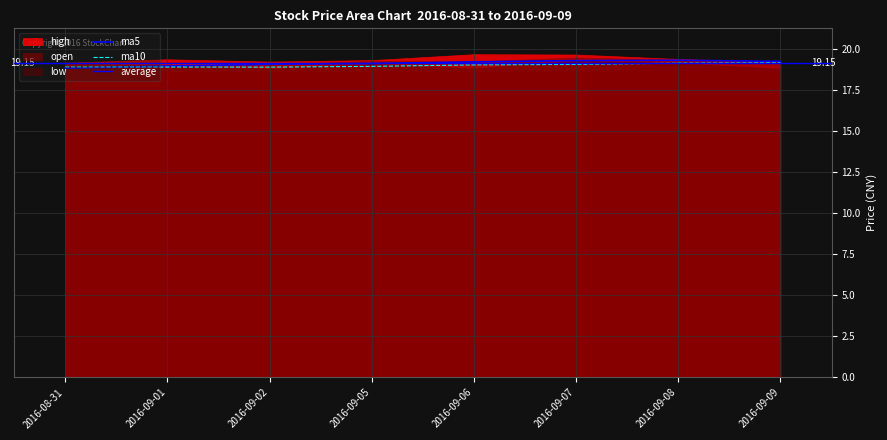

Which series has the largest total across all categories?

high